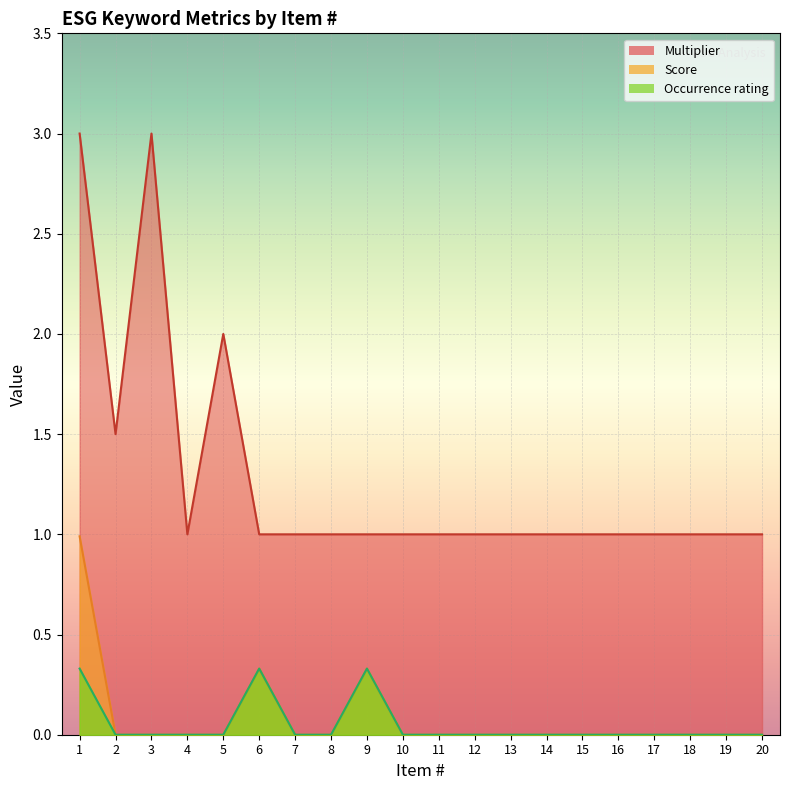

True or false: Multiplier and Occurrence rating intersect in this chart.

False